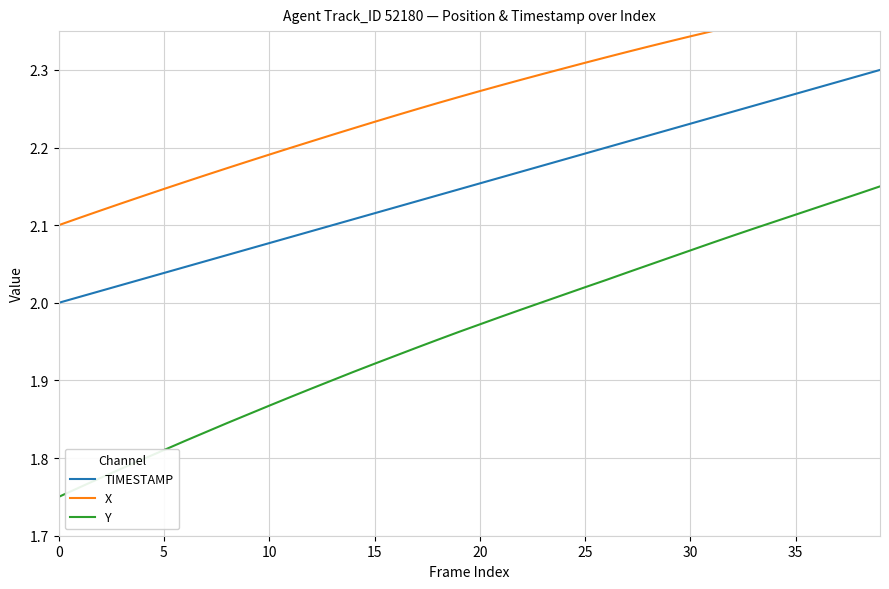

Which series has the largest range (max minus min)?

Y